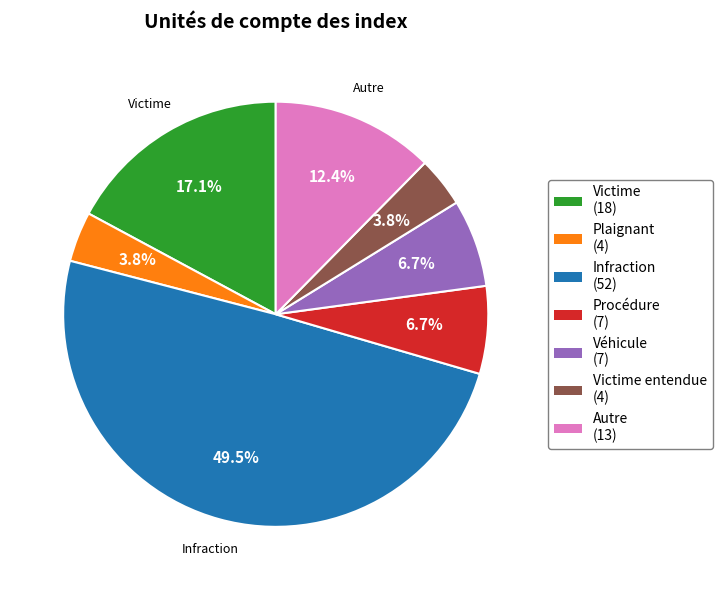

Count the number of slices in the pie.

7